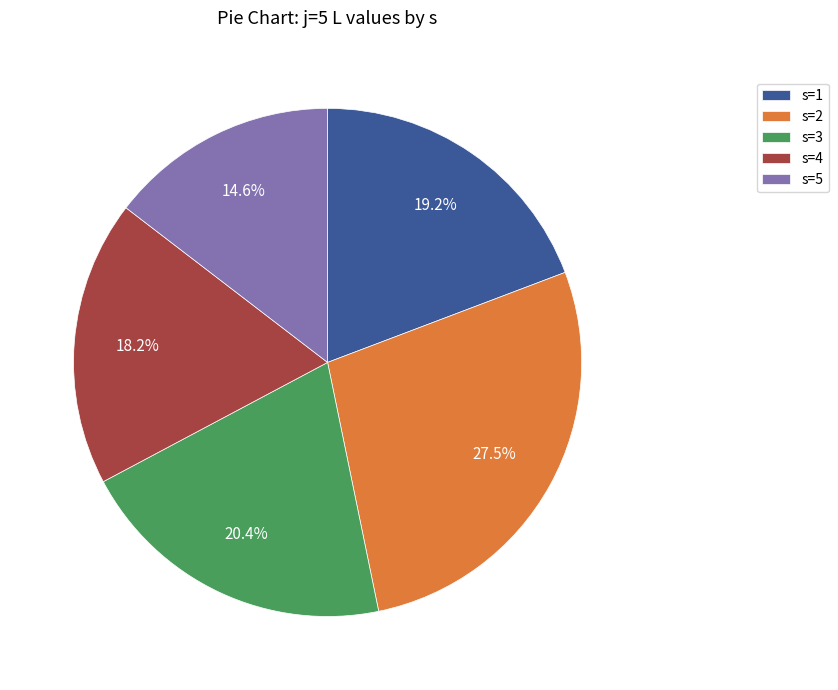

The s=4 slice represents 26% of the pie. True or false?

False